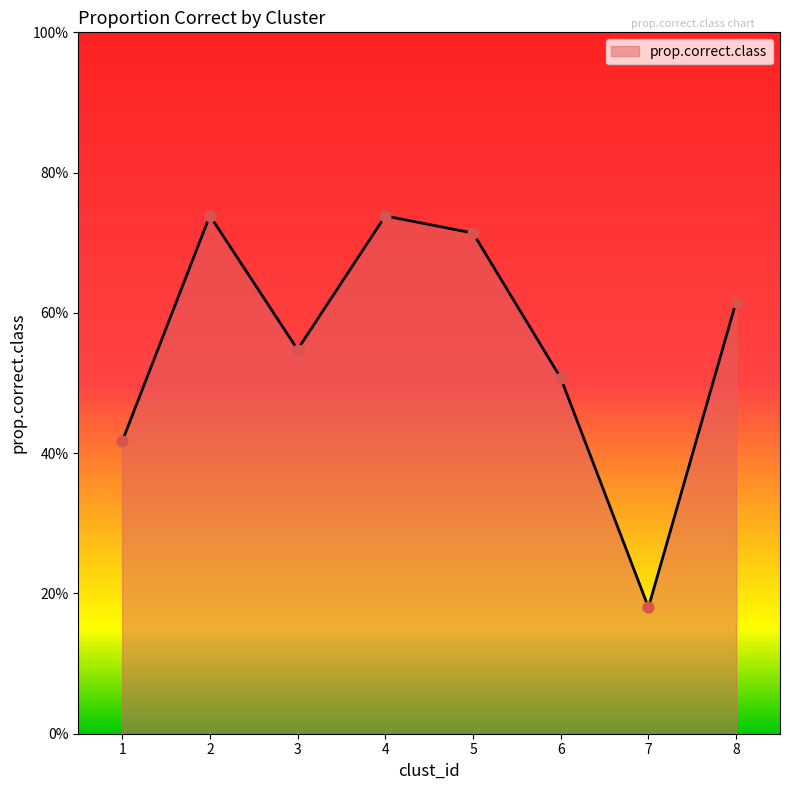

What is the change in value from 7 to 8?

+0.4